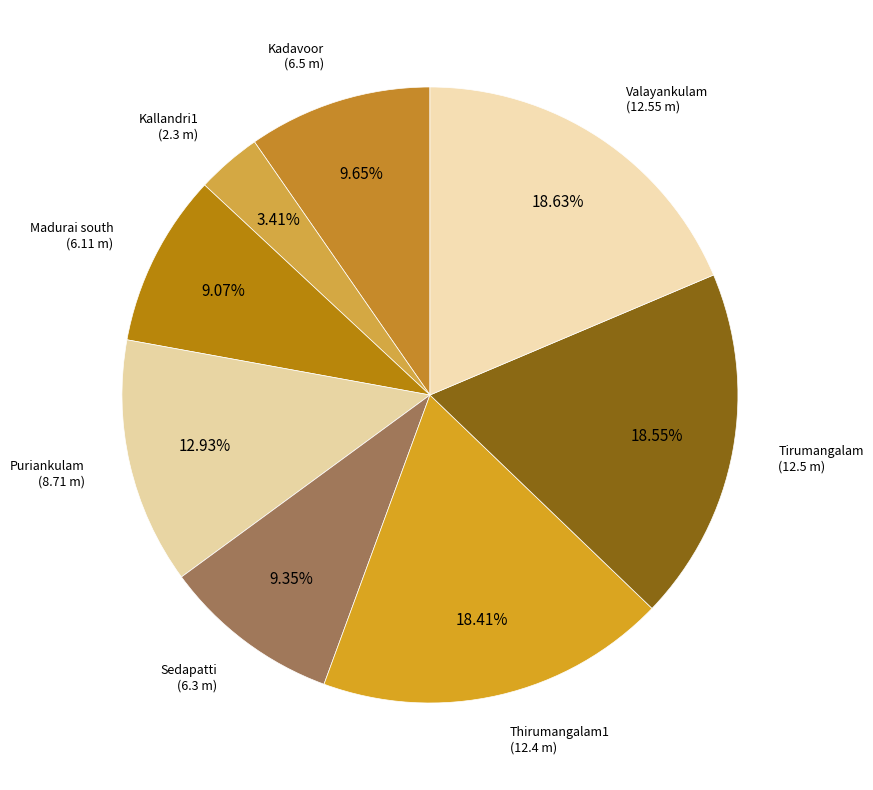

How many segments does this pie chart have?

8